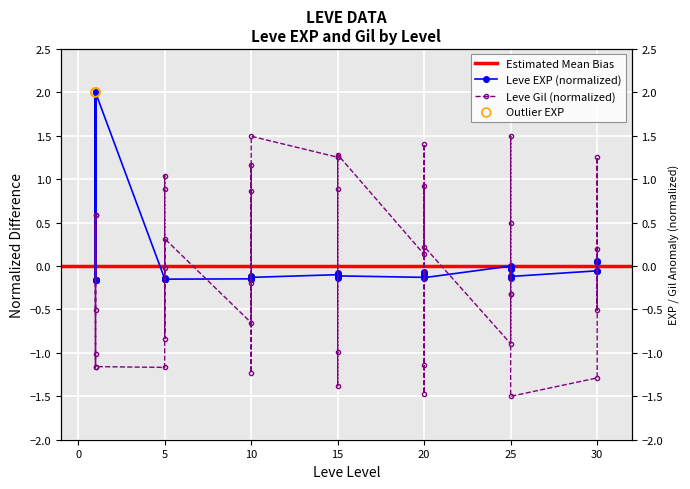

Which series has the largest total across all categories?

Leve EXP